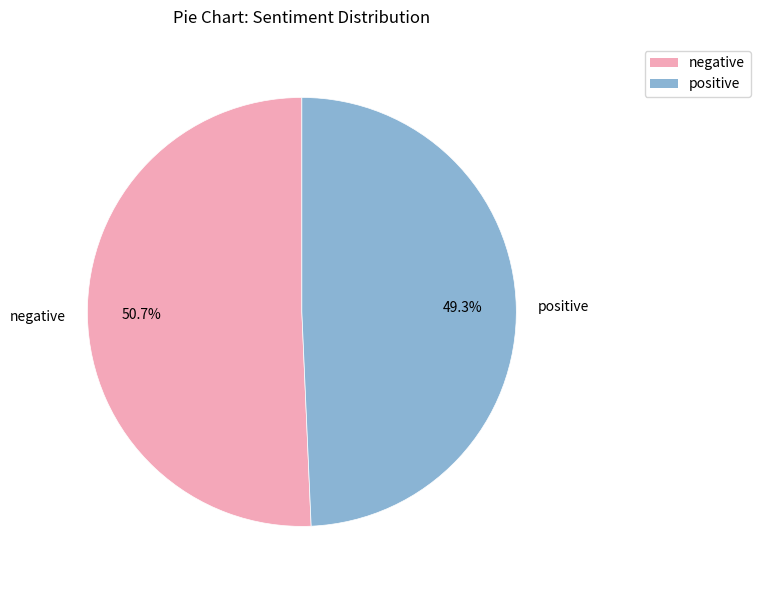

What is the largest slice in the pie chart?

negative